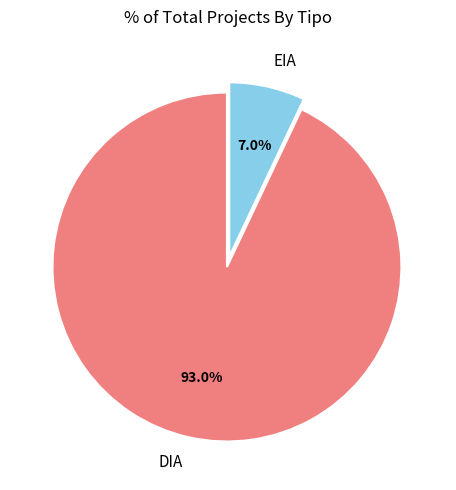

To the nearest percent, what percentage of the pie is DIA?

93%